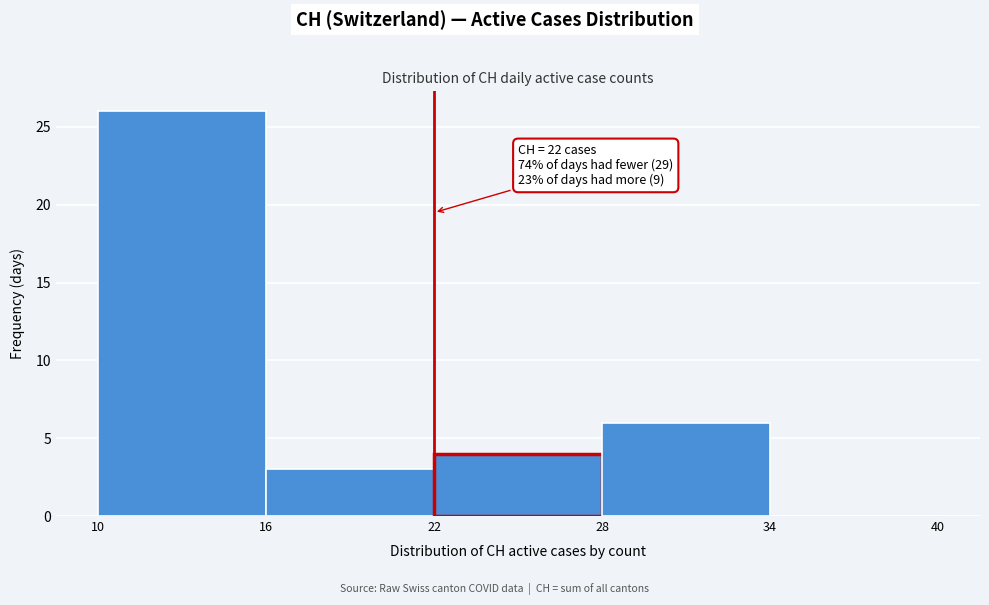

Over which range of the x-axis is the bar tallest?

10 to 16